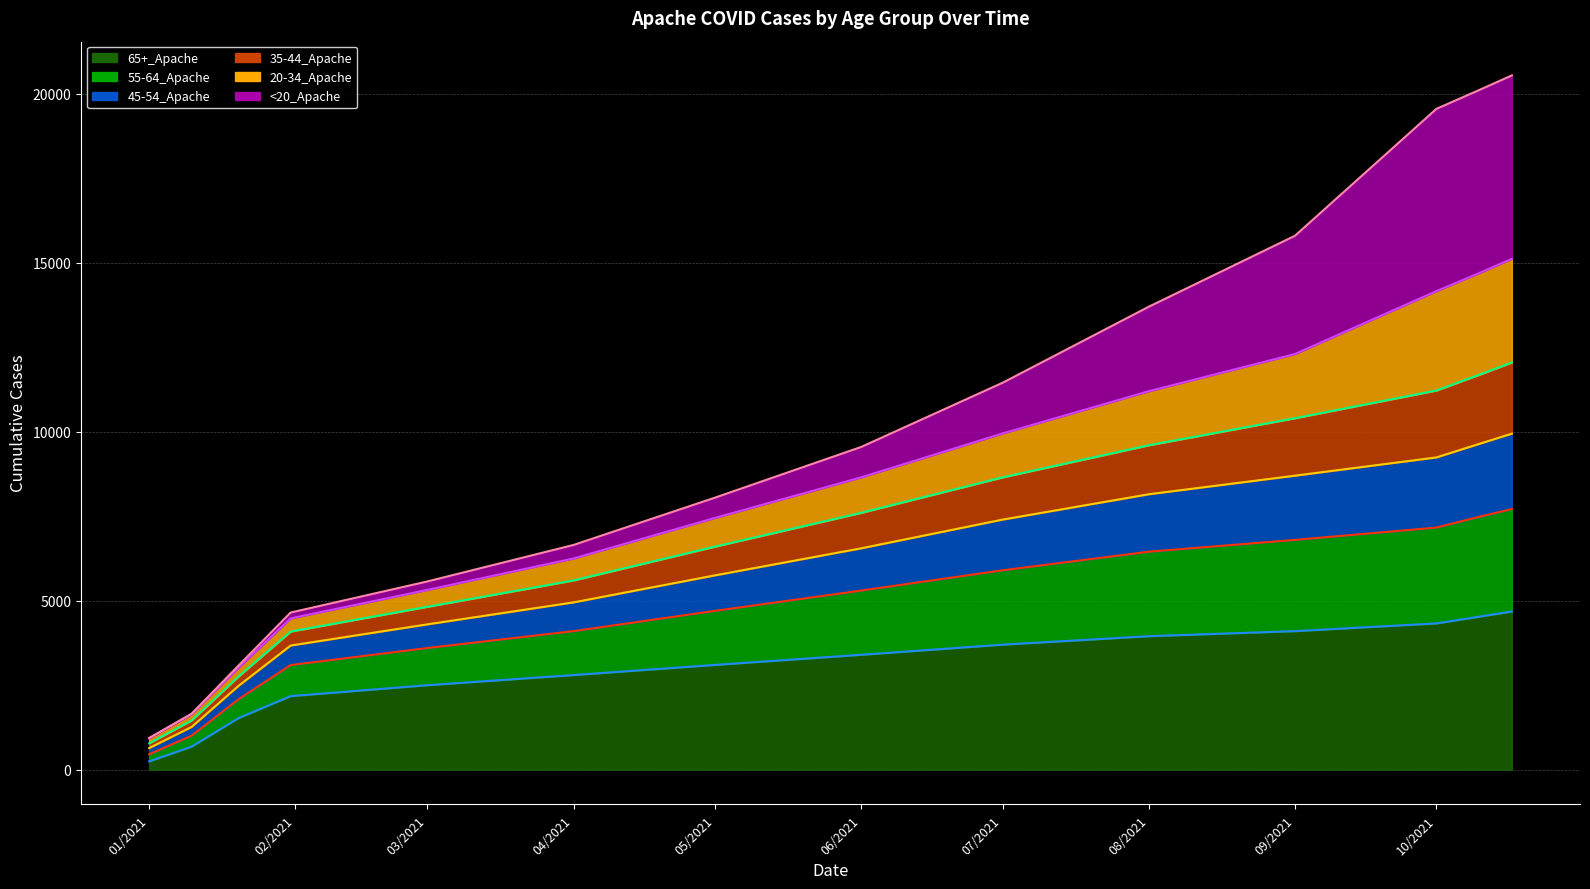

True or false: 65+_Apache has a value of 5520 at 05/2021.

False